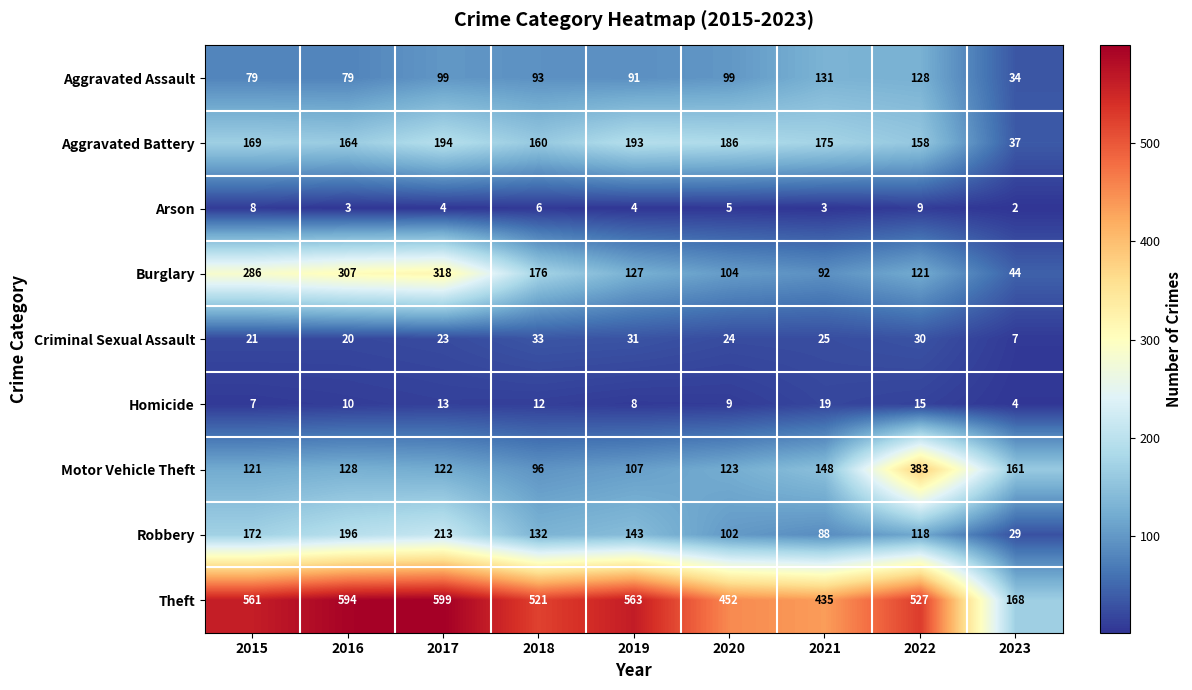

Which series changed the most between 2015 and 2019?

Burglary